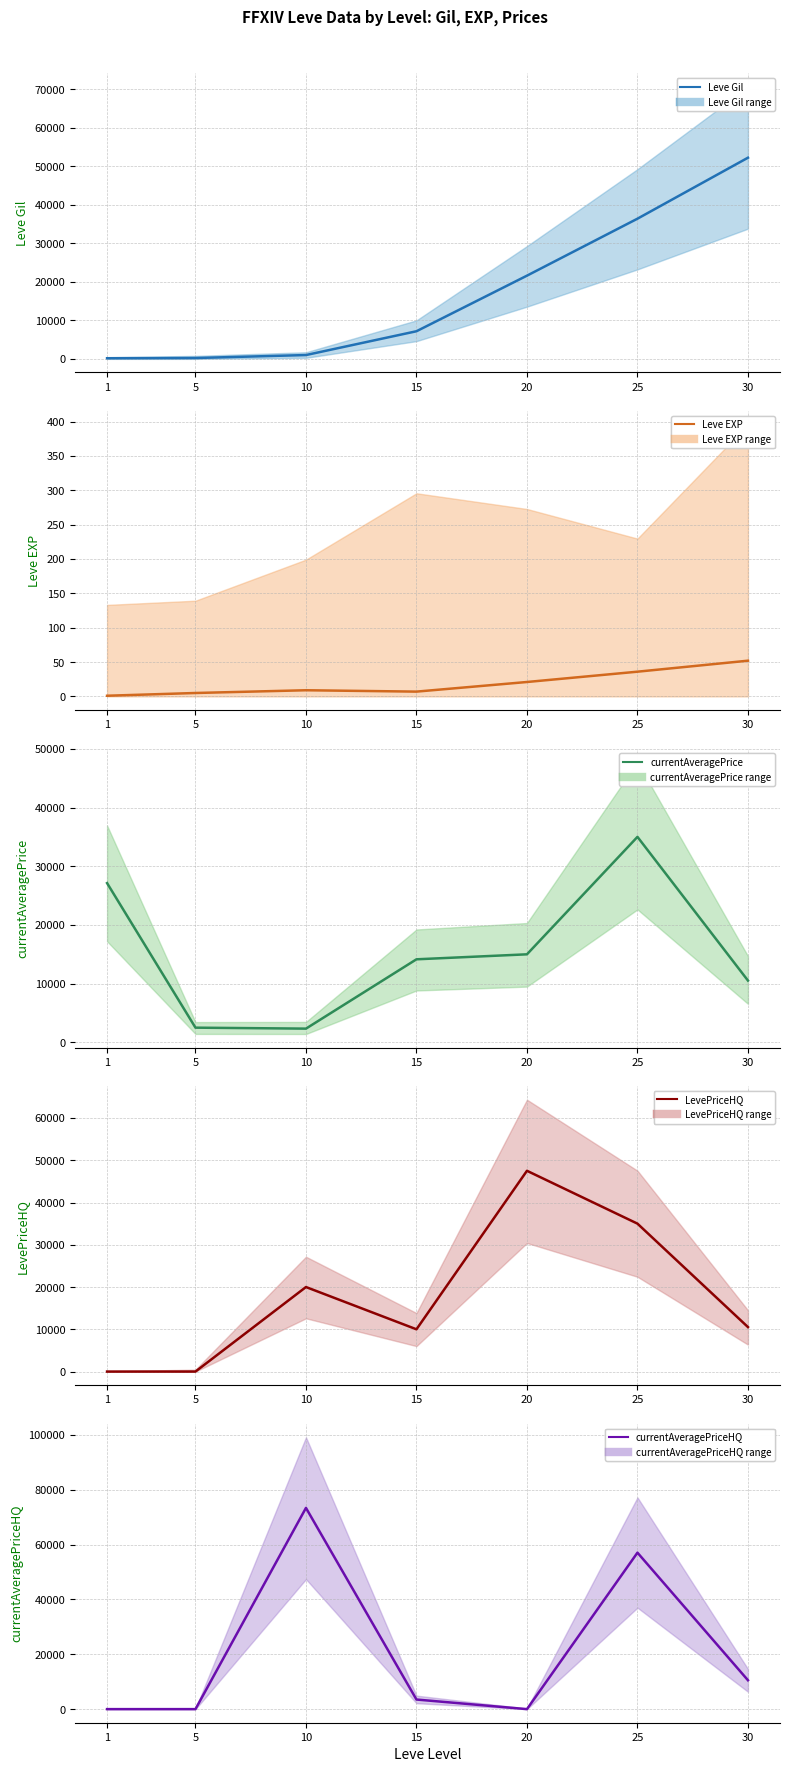

Where does the currentAveragePriceHQ series first go above 3499?

10